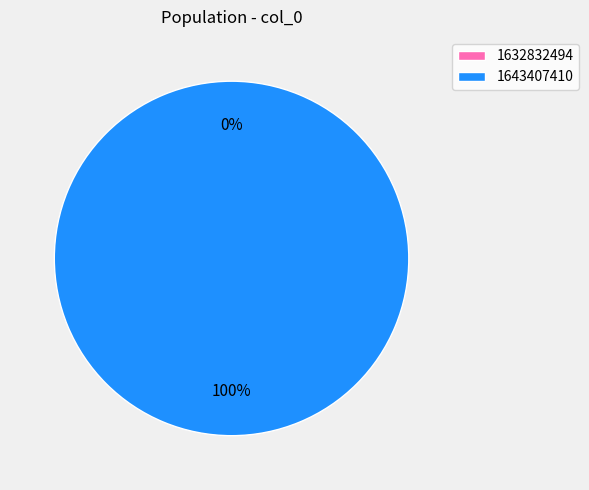

Is it true that 1643407410 is 99% of the pie?

False